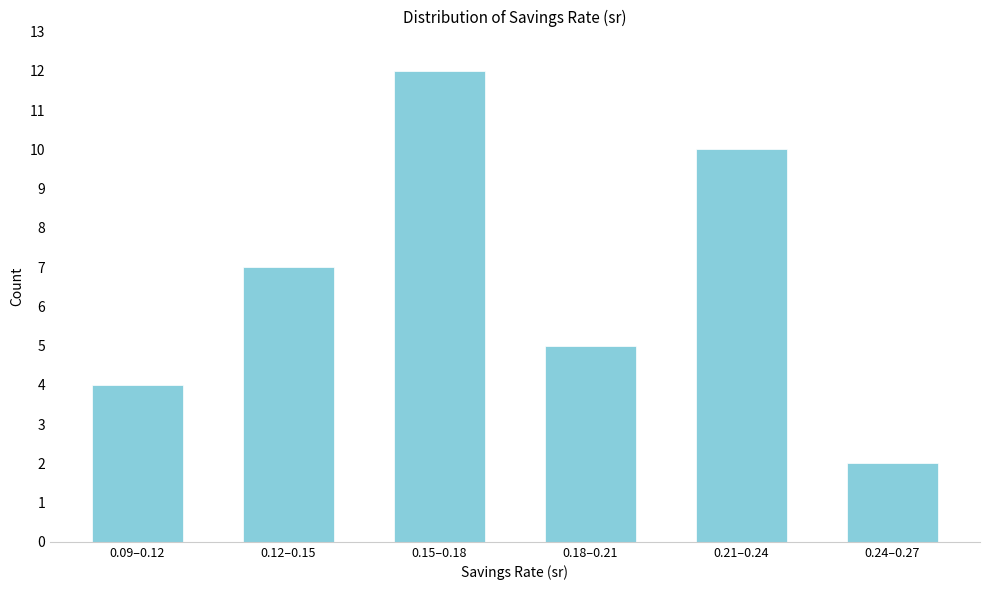

Reading right to left, list all the values displayed in this chart.

0.24–0.27=2	0.21–0.24=10	0.18–0.21=5	0.15–0.18=12	0.12–0.15=7	0.09–0.12=4